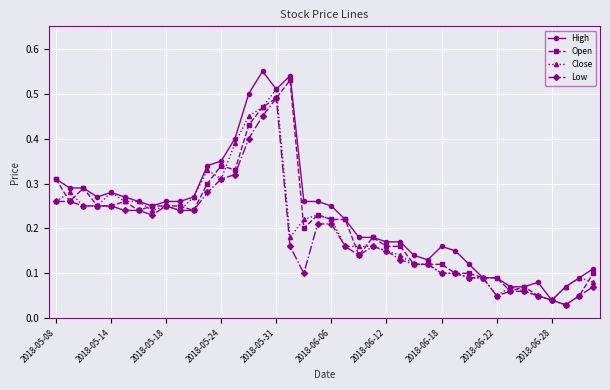

True or false: Low has more than 0 points higher than both neighbors.

True